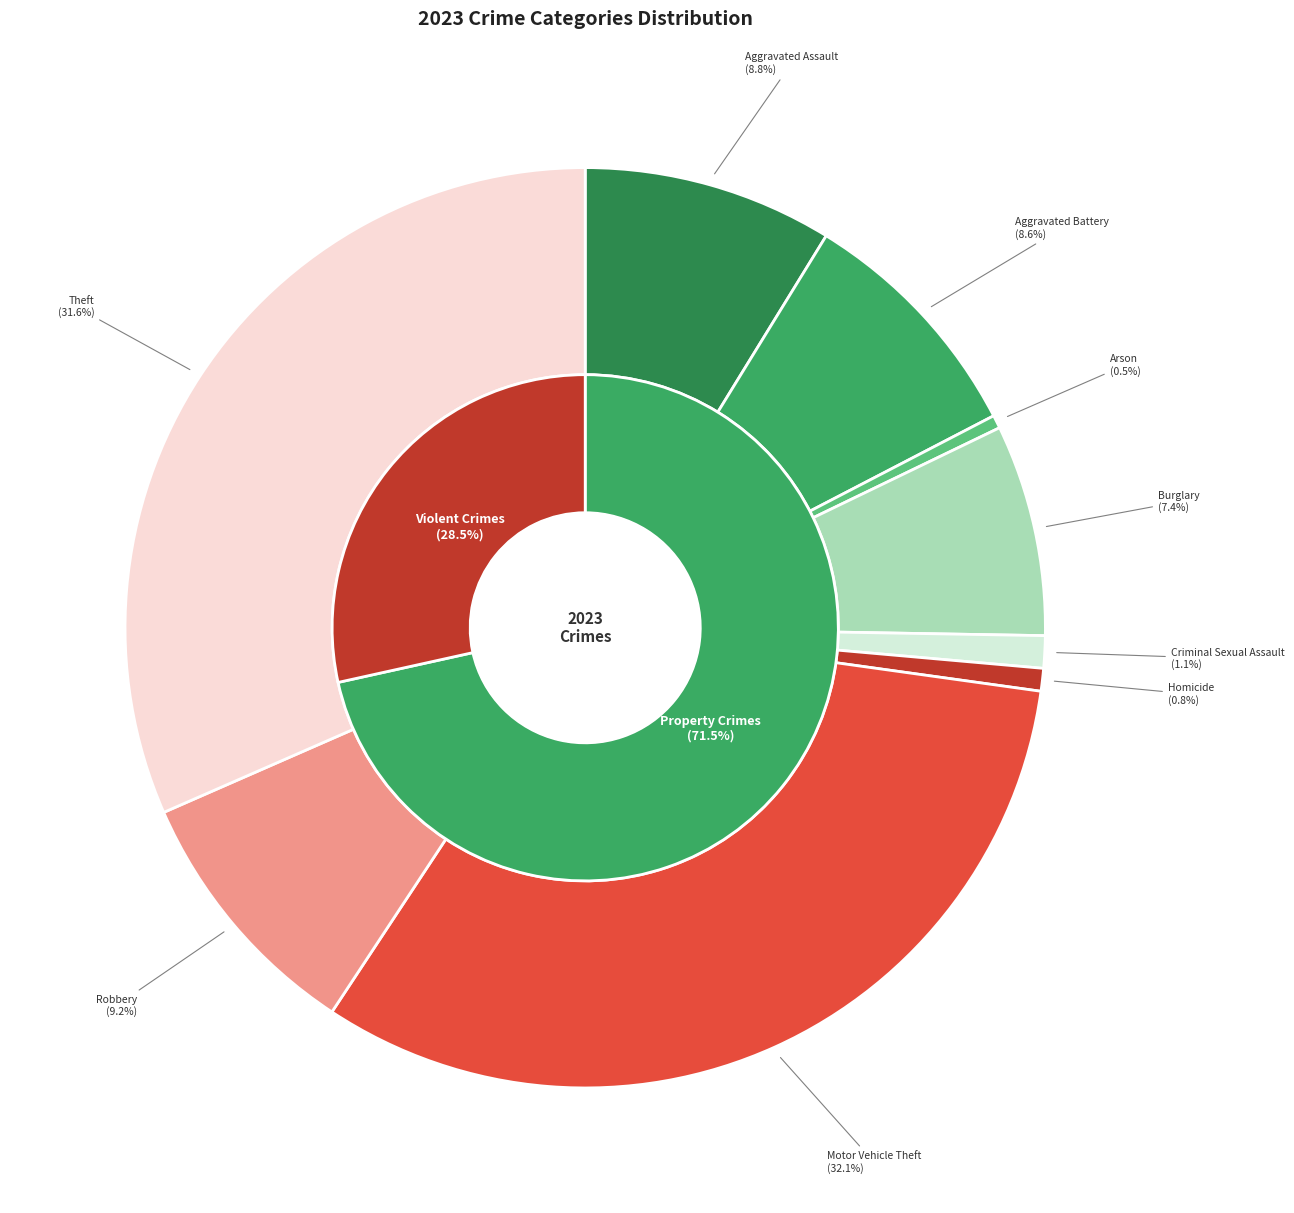

Which category has the biggest portion of the pie?

Motor Vehicle Theft